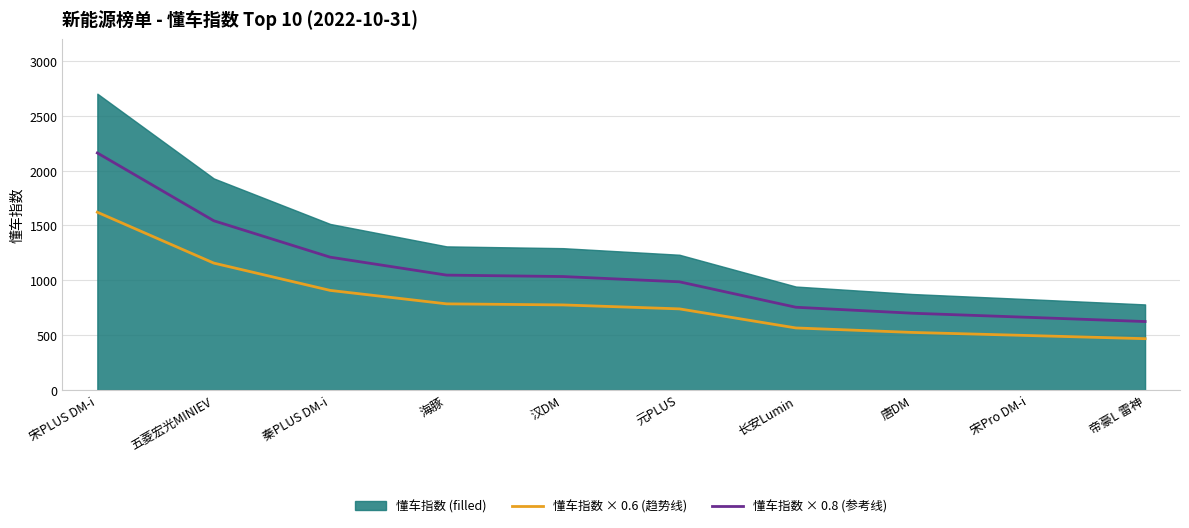

At which category does the chart reach its minimum across all series?

帝豪L 雷神